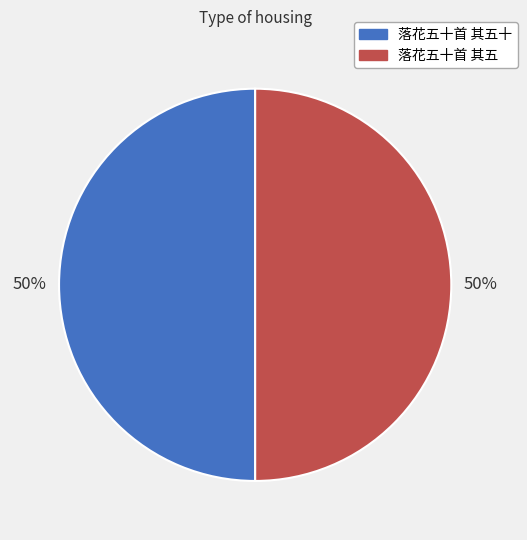

Count the number of slices in the pie.

2